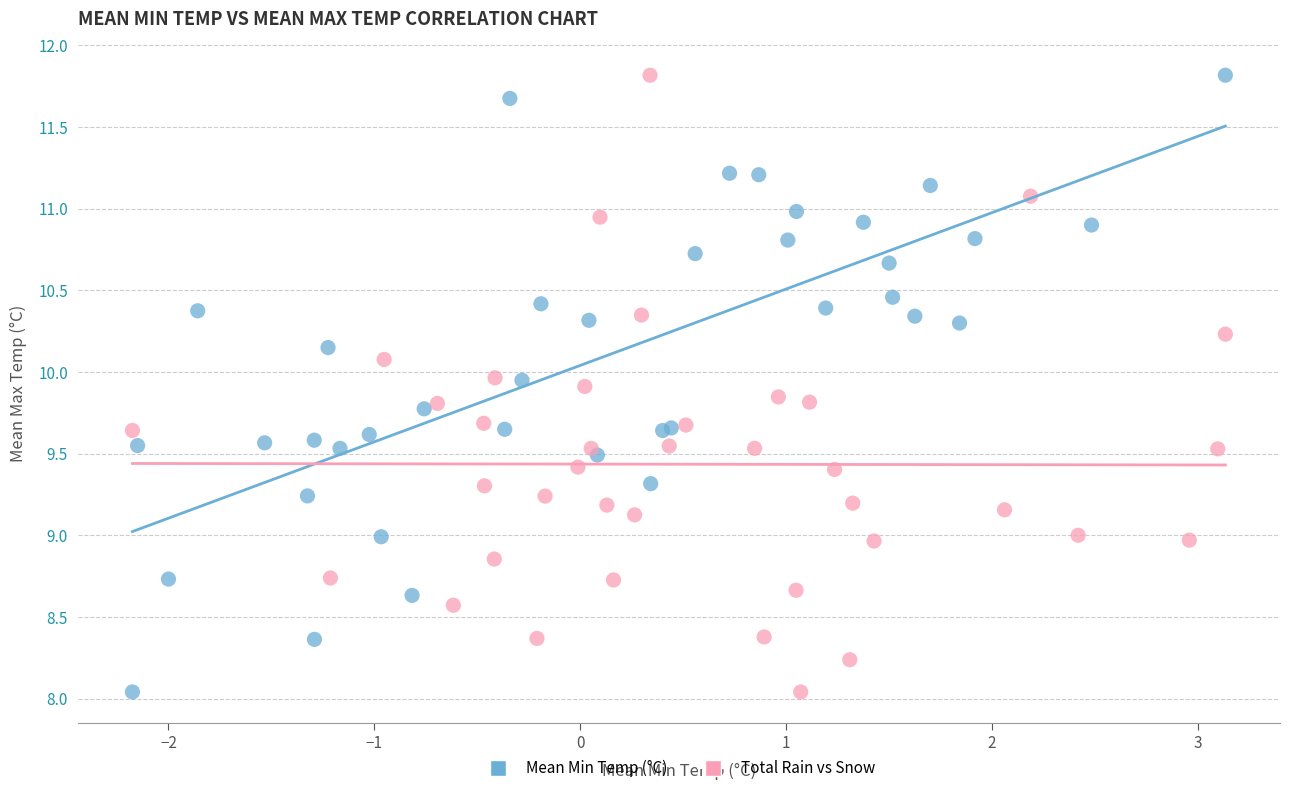

What are all the series names shown in the legend?

Mean Min Temp (°C), Total Rain vs Snow